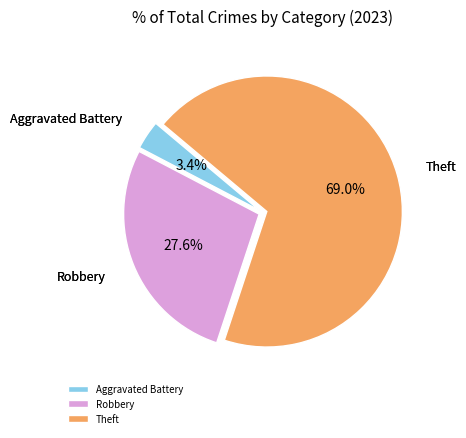

To the nearest percent, what is the difference between the largest and smallest slice percentages?

66%